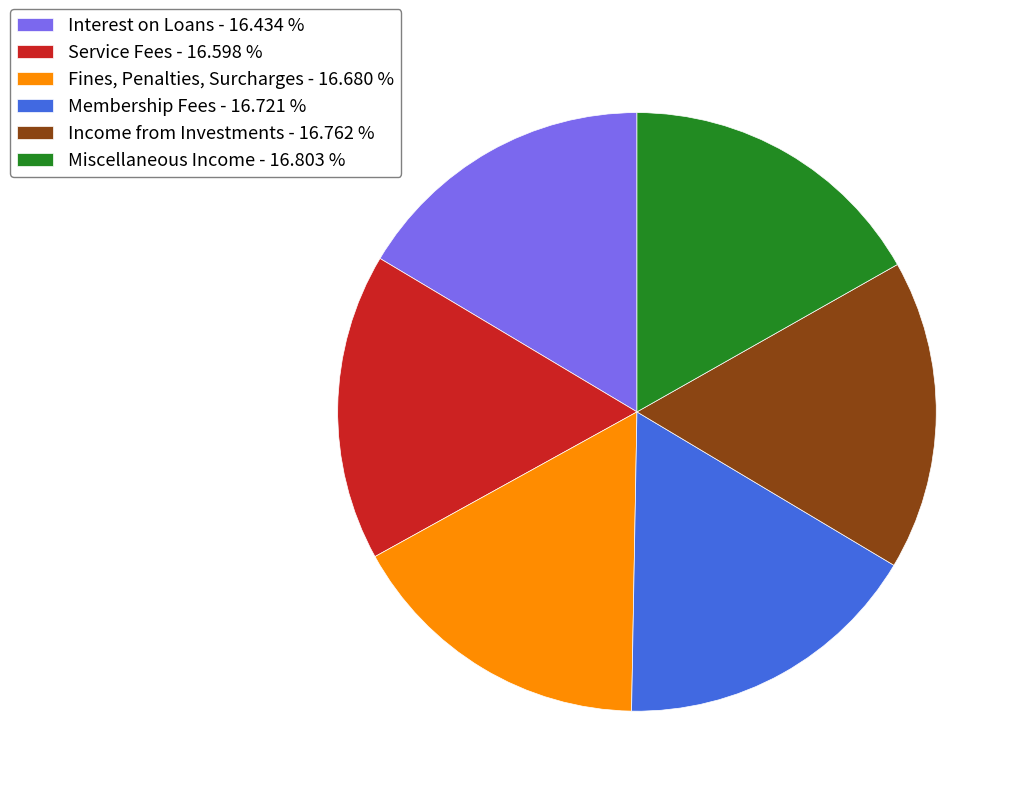

Count the number of slices in the pie.

6